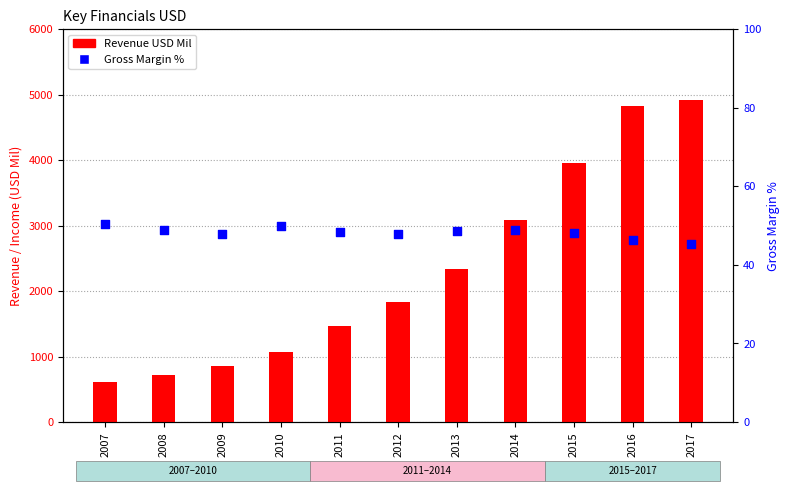

Which series contains the lowest Y value?

Gross Margin %